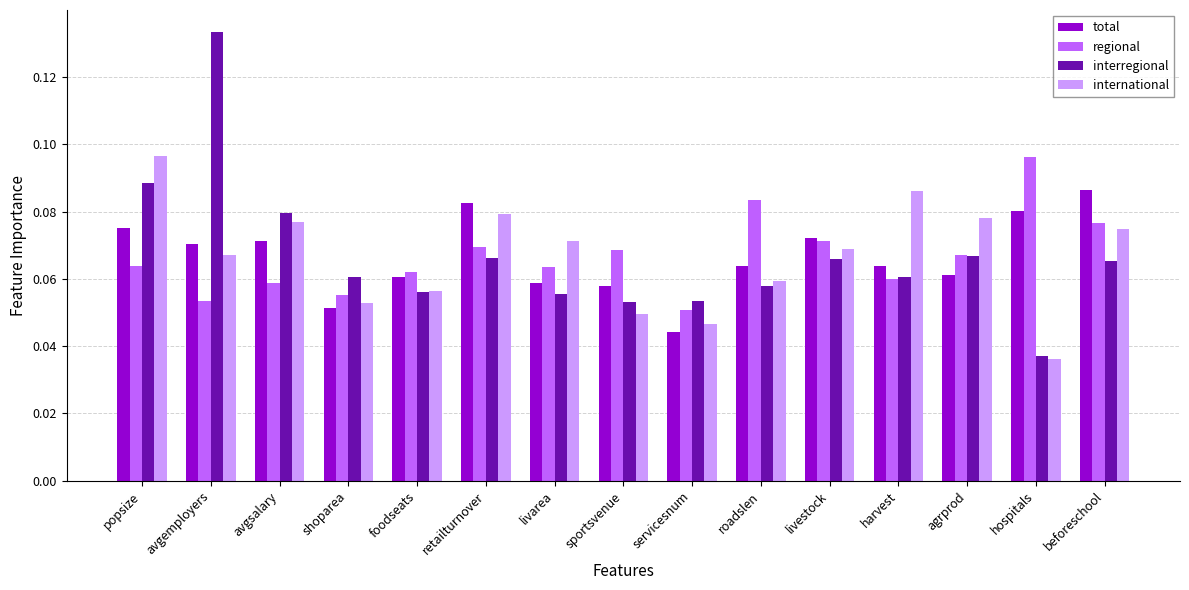

Which category has the highest value in the international series?

popsize